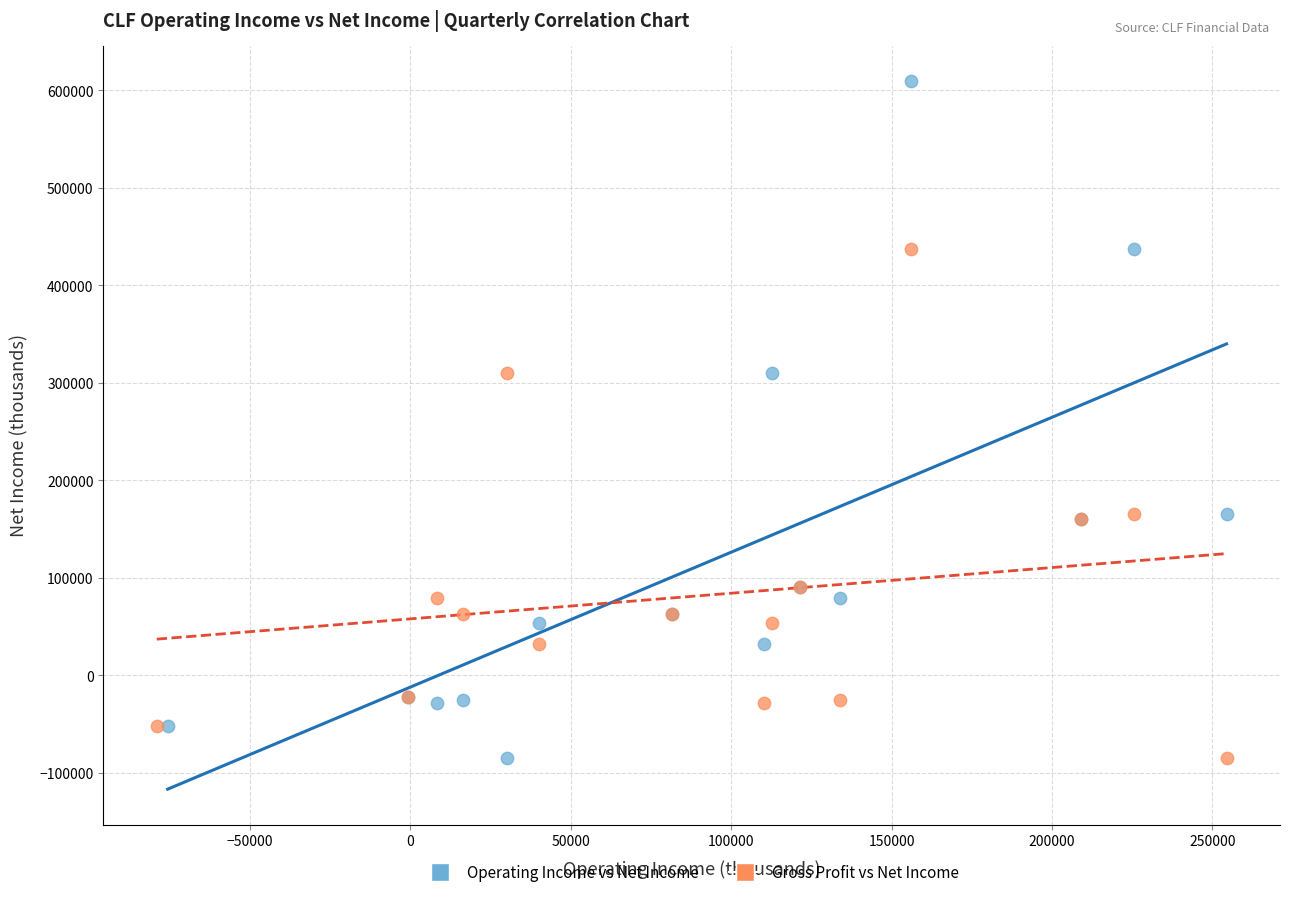

Which series has the largest Y range (max minus min)?

Operating Income vs Net Income